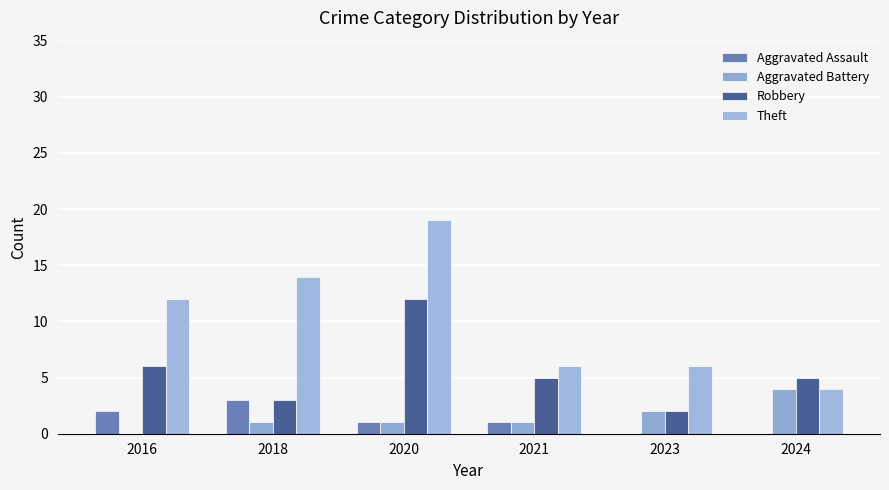

What are all the series names shown in the legend?

Aggravated Assault, Aggravated Battery, Robbery, Theft